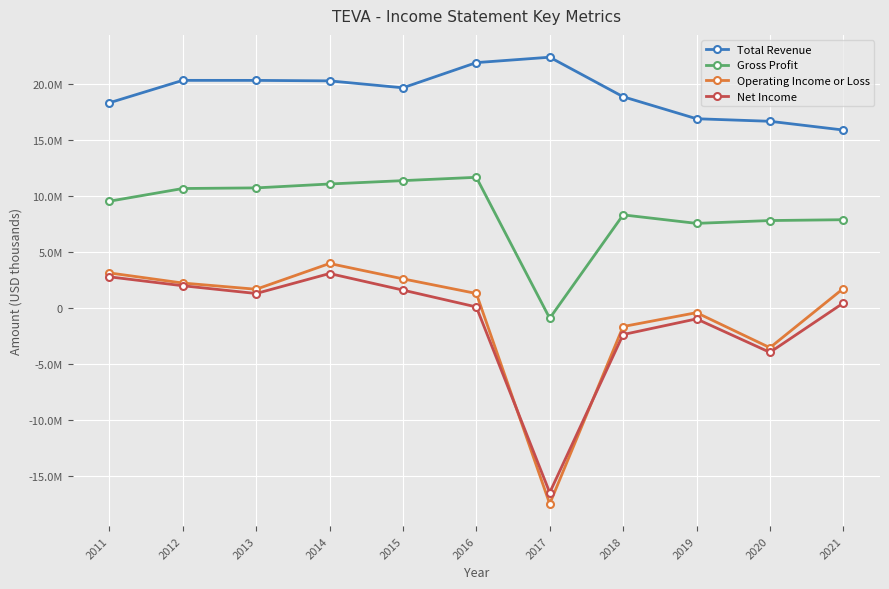

What is the value of the Gross Profit point at the 1st from the left?

9515000